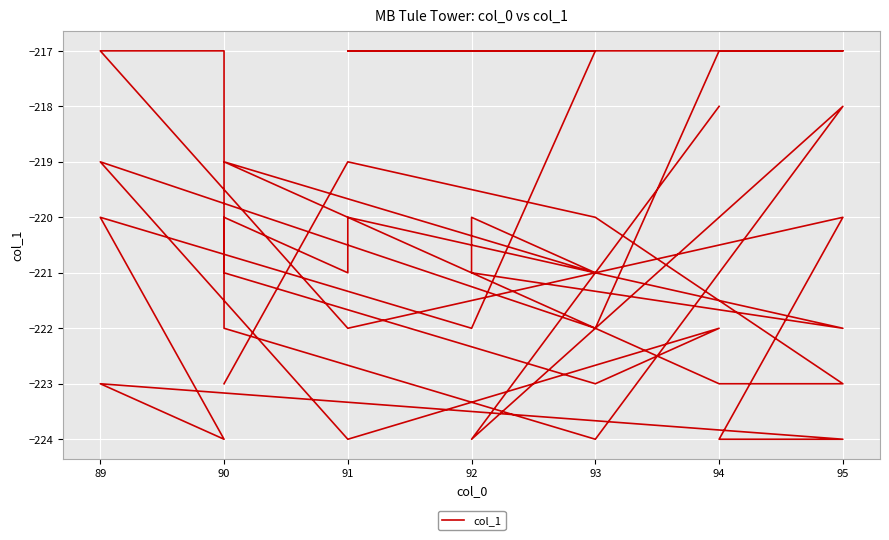

How many values are between -223 and -219?

25